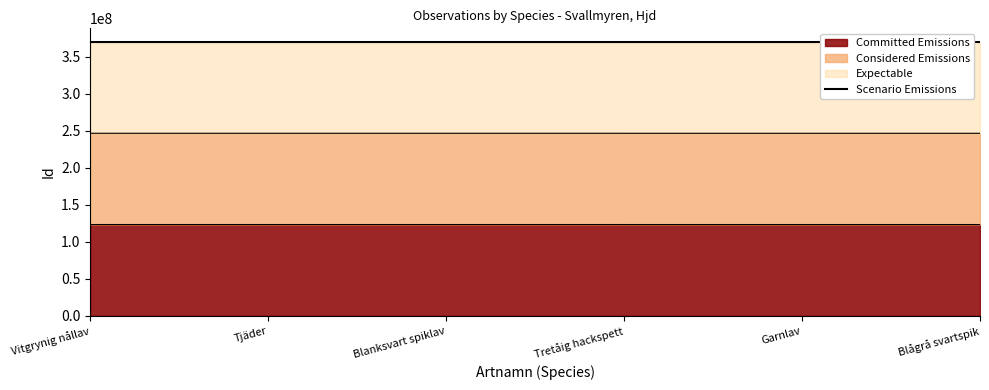

What is the minimum value shown in the chart?

370124521